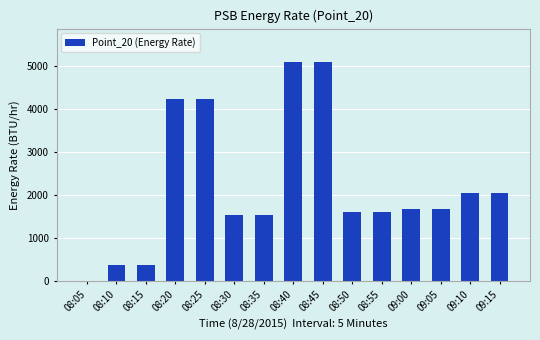

What is the sum of all values?

33163.1